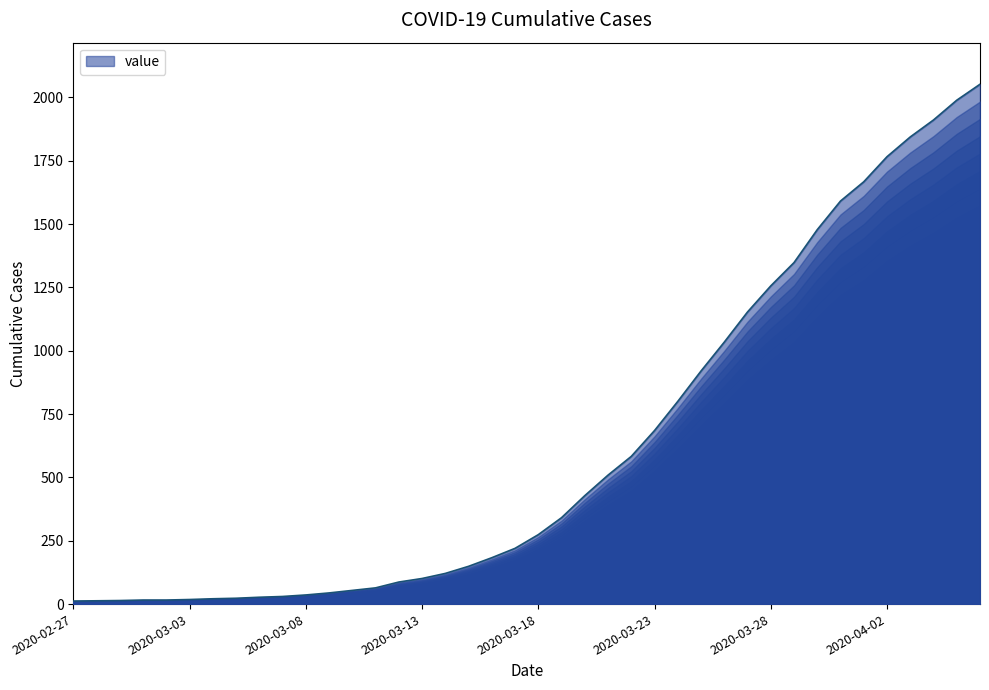

What is the difference between the maximum and minimum values?

2040